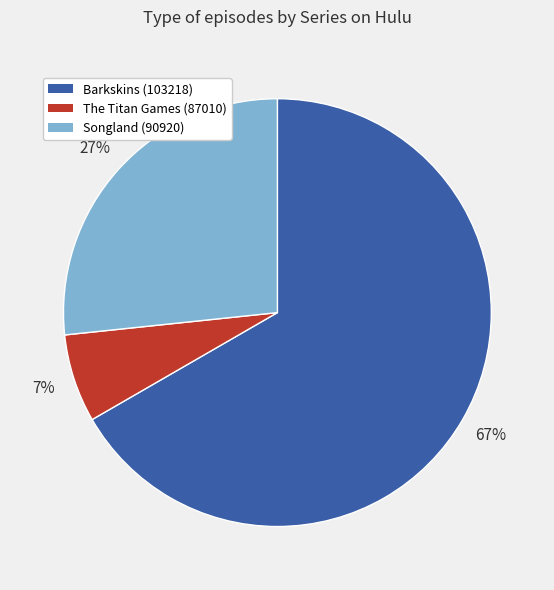

To the nearest percent, what portion does The Titan Games (87010) represent?

7%